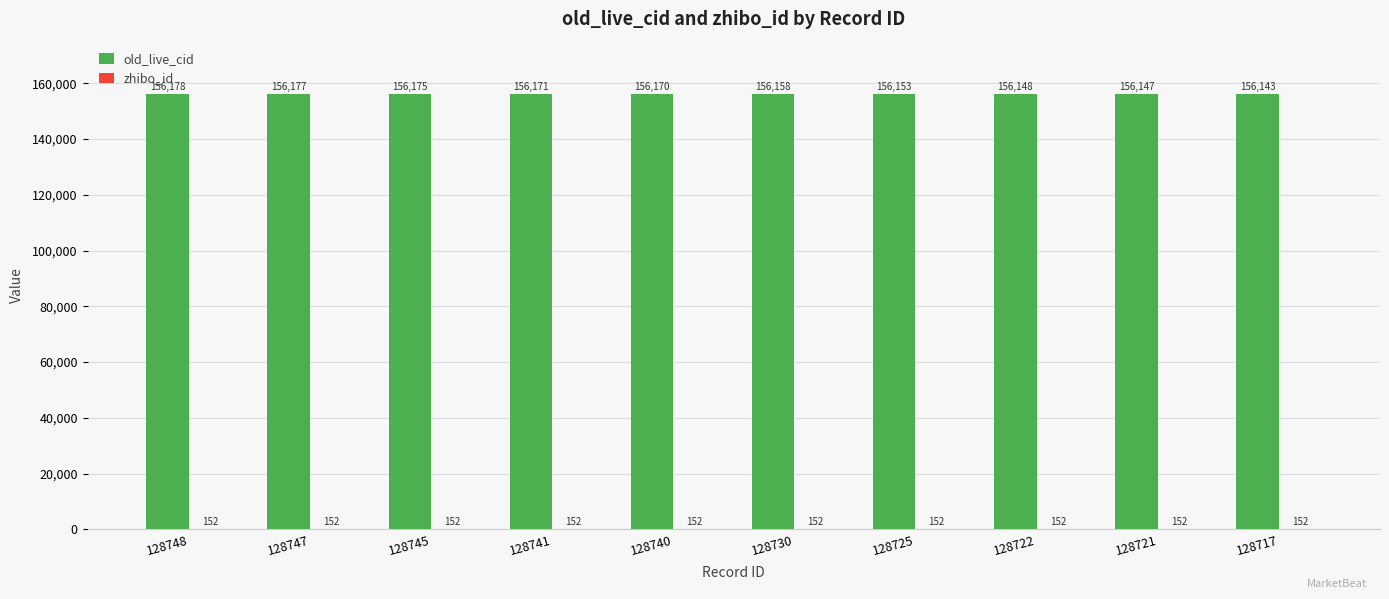

Which label corresponds to the largest value in the chart?

128748